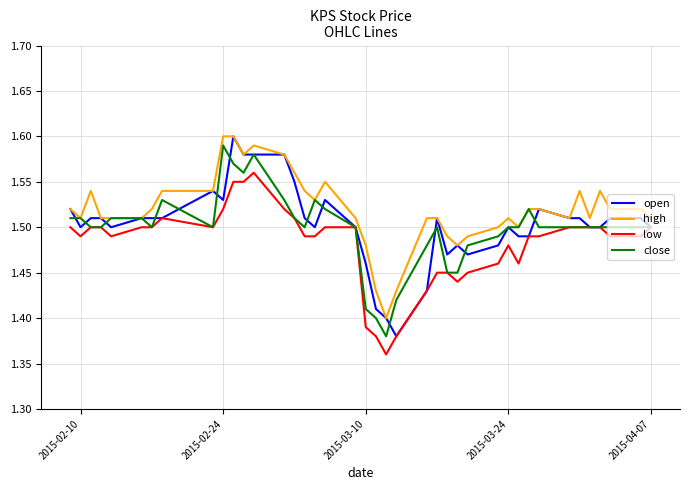

True or false: high and low cross at least once.

False